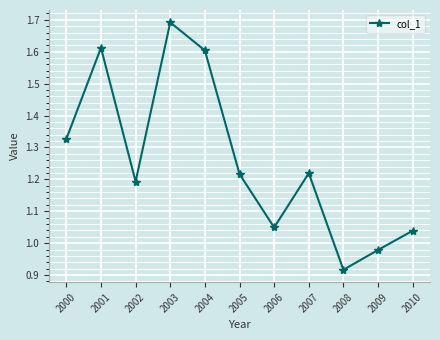

Is this an area chart (filled region under the line)?

No